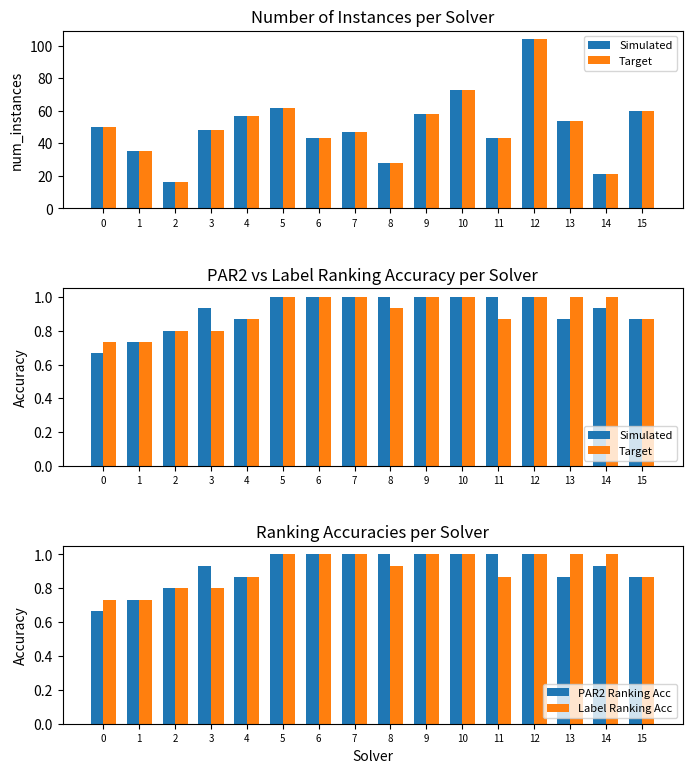

Count the Target values in the range 0 to 1.

16